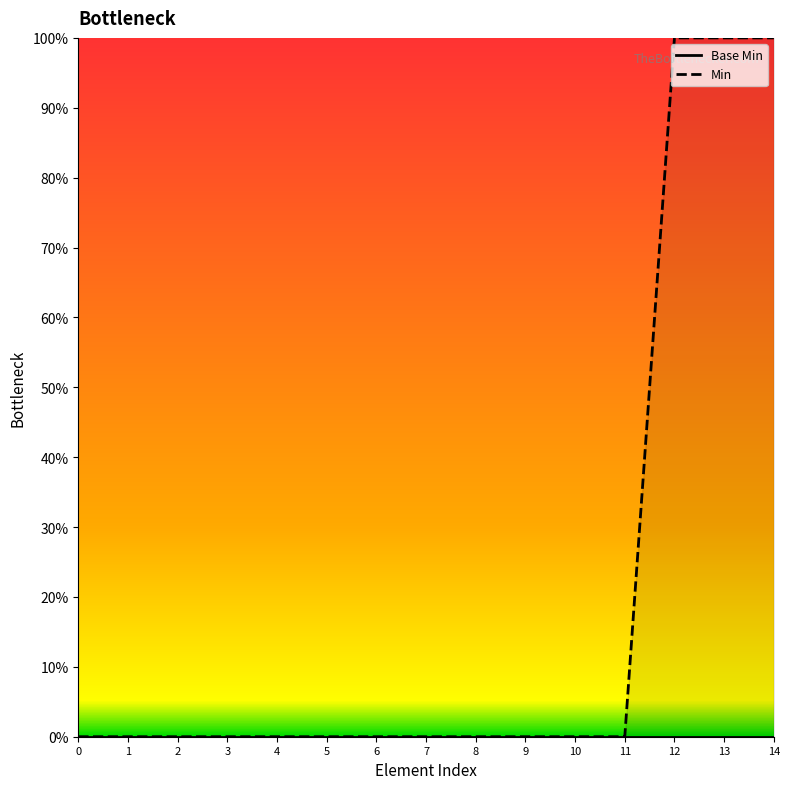

At 12, list the series in order from largest to smallest.

Min, Base Min